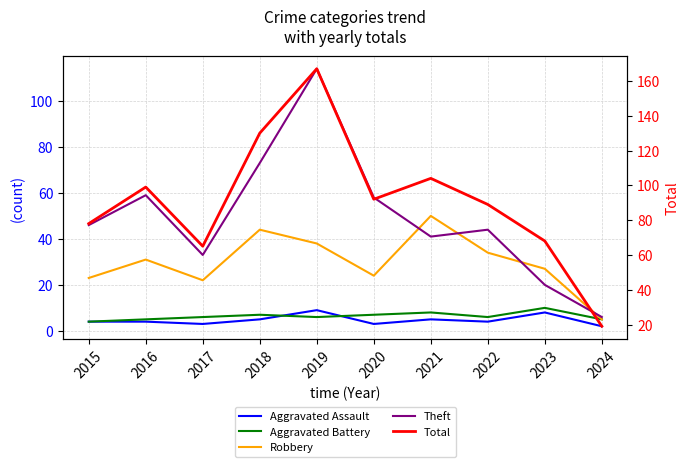

What is the highest value of the Aggravated Battery series?

10